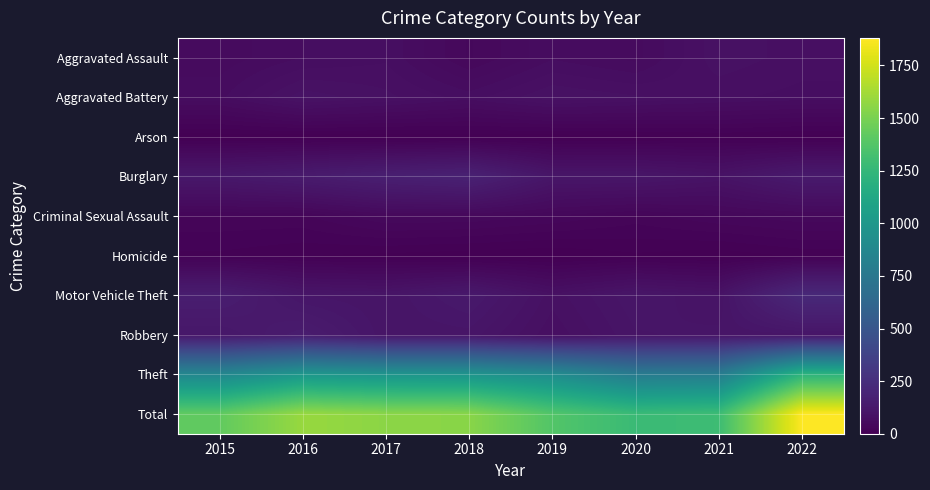

At how many categories does at least one series exceed 78?

8